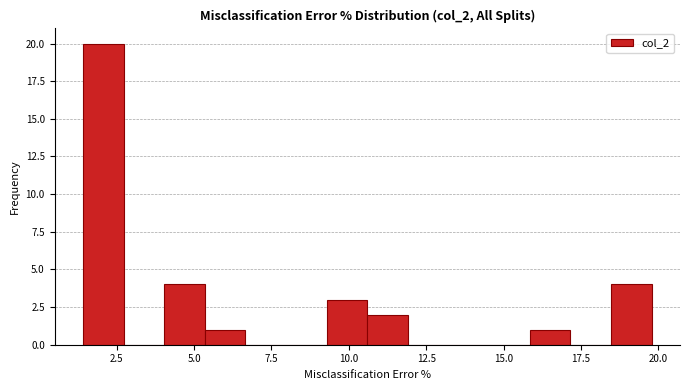

Read against the x-axis, roughly where is the centre of the tallest bar?

2.0